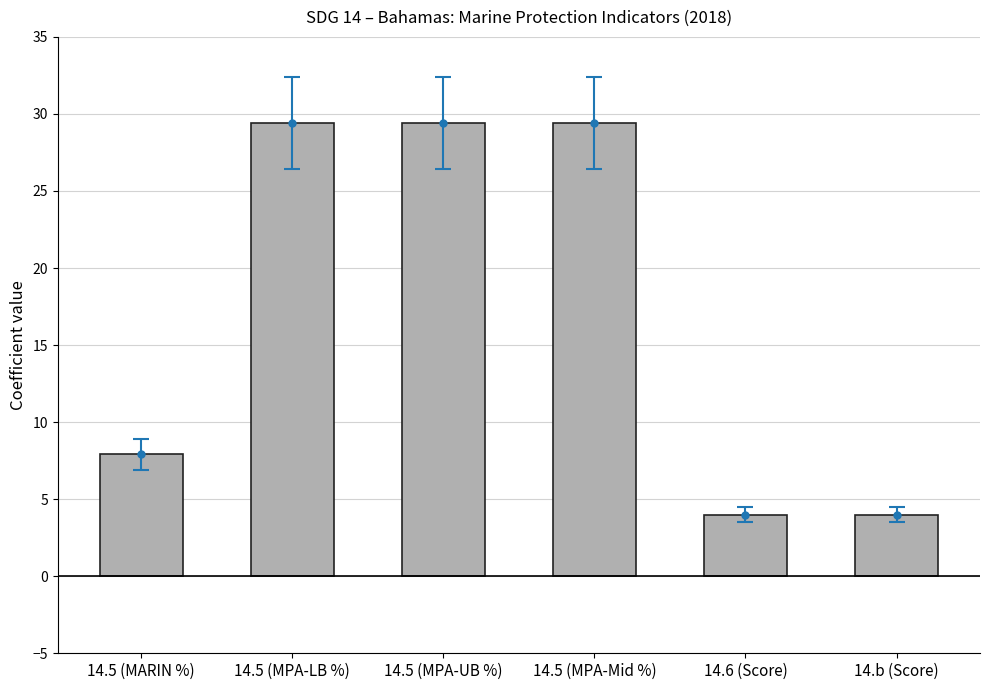

Reading left to right, what are all the values shown in this chart?

7.9	29.4	29.4	29.4	4.0	4.0